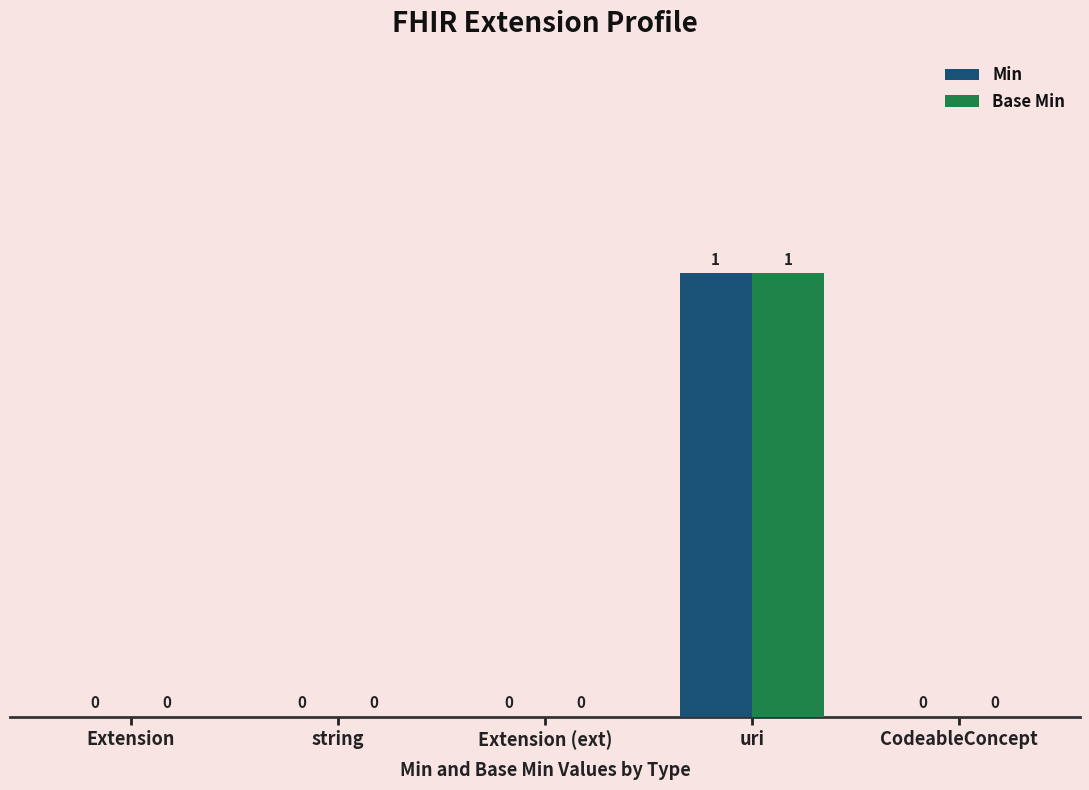

Which label corresponds to the largest value in the chart?

uri